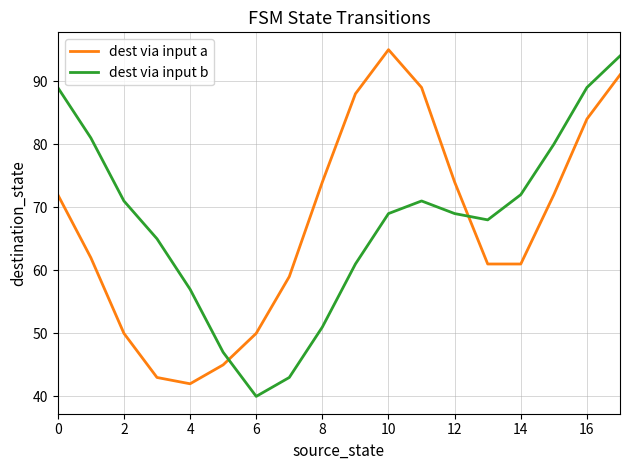

What is the difference between the maximum and minimum values in the dest via input b series?

54